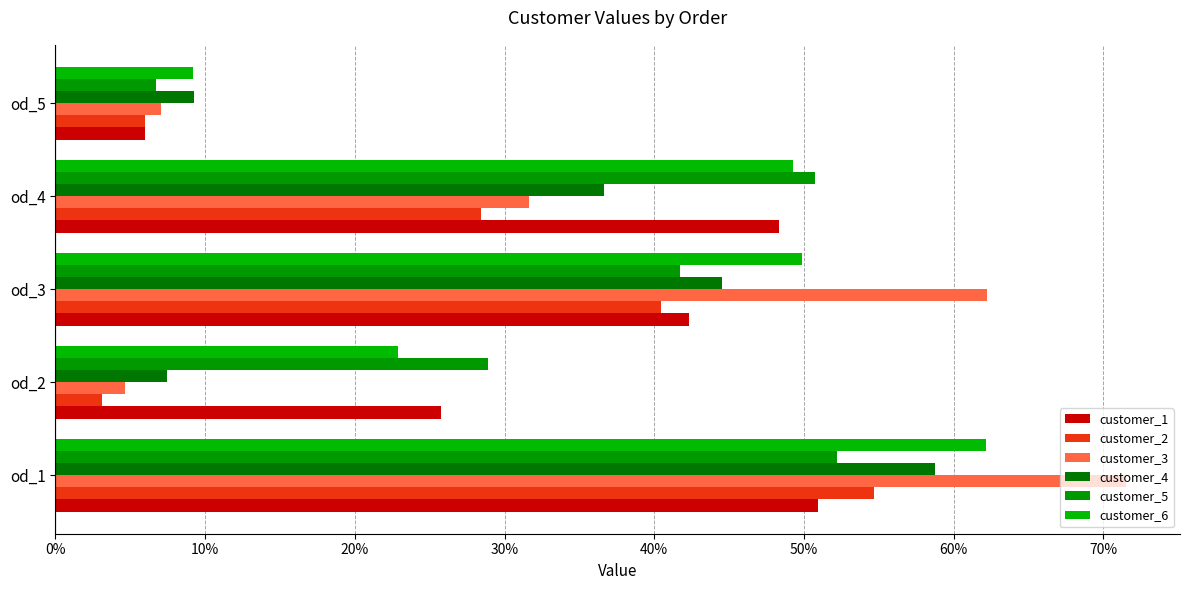

What is the minimum value for customer_1?

0.1